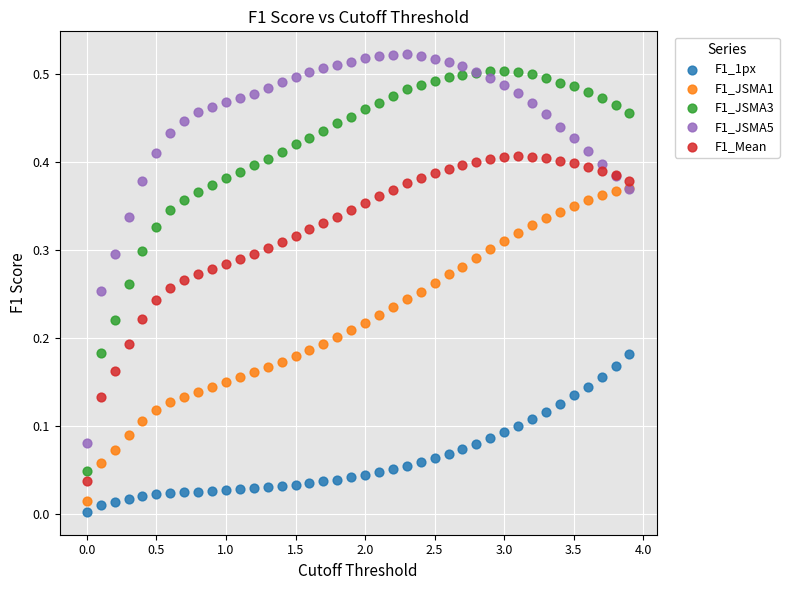

What are all the series names shown in the legend?

F1_1px, F1_JSMA1, F1_JSMA3, F1_JSMA5, F1_Mean